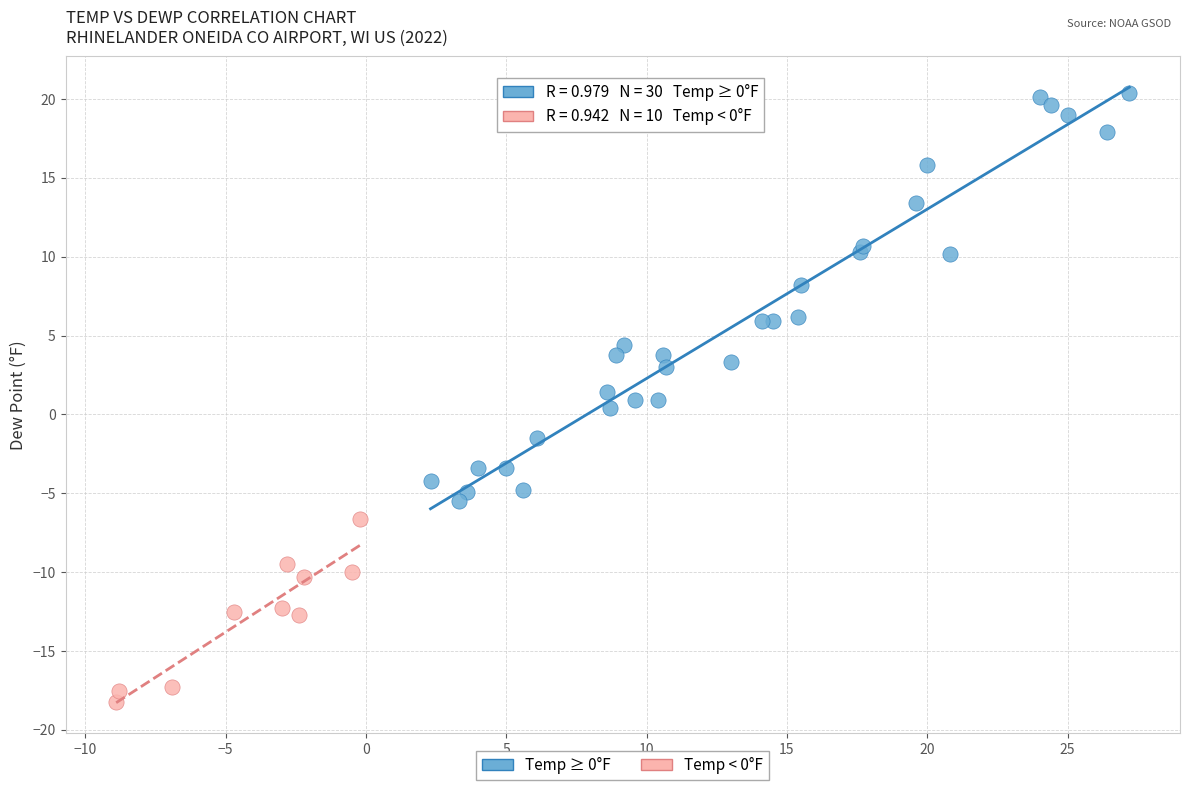

Which series contains the lowest Y value?

Temp < 0°F